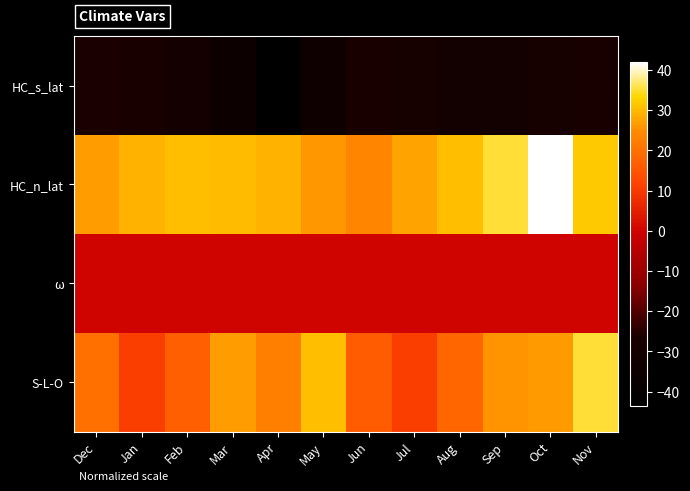

What is the difference between the highest and lowest values at Oct?

70.7